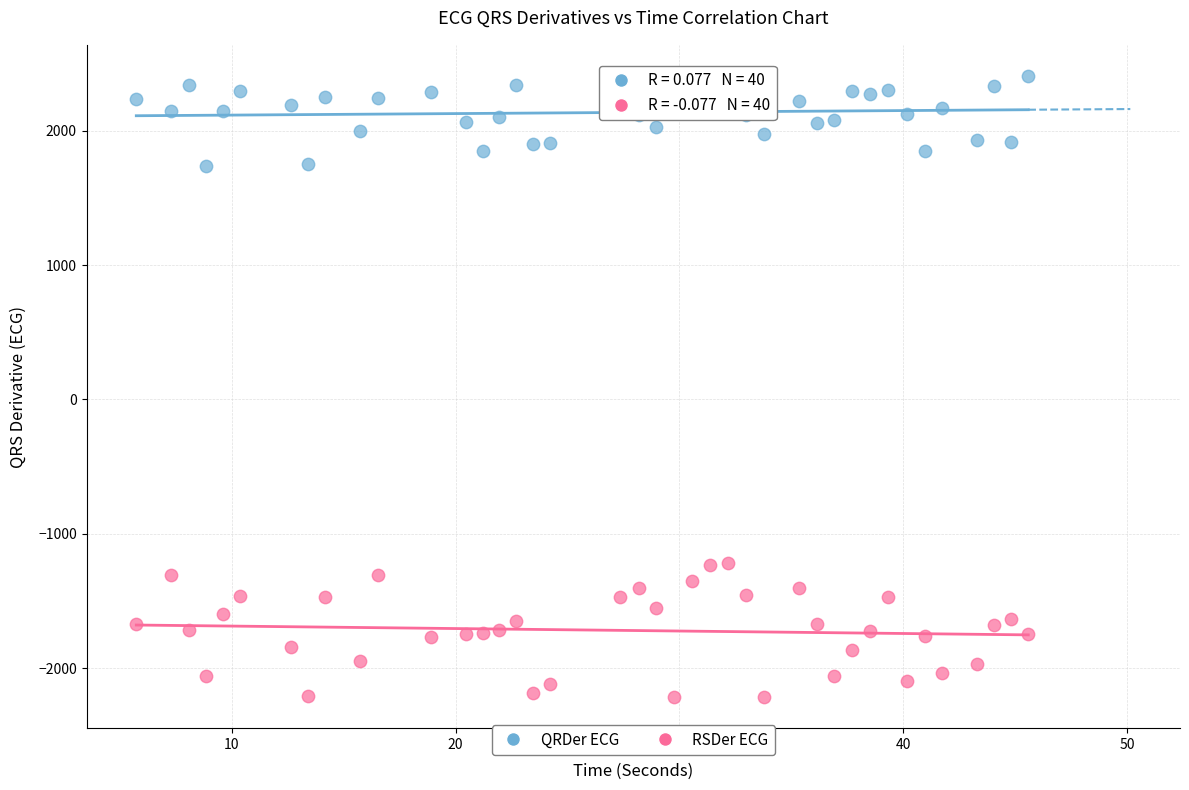

Across all data points, what is the range of X values (max minus min)?

39.9